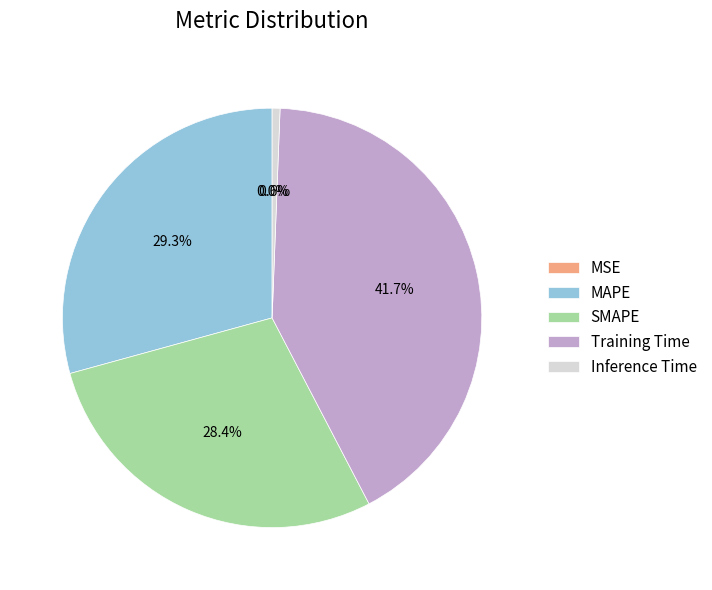

True or false: SMAPE accounts for 28% of the total.

True